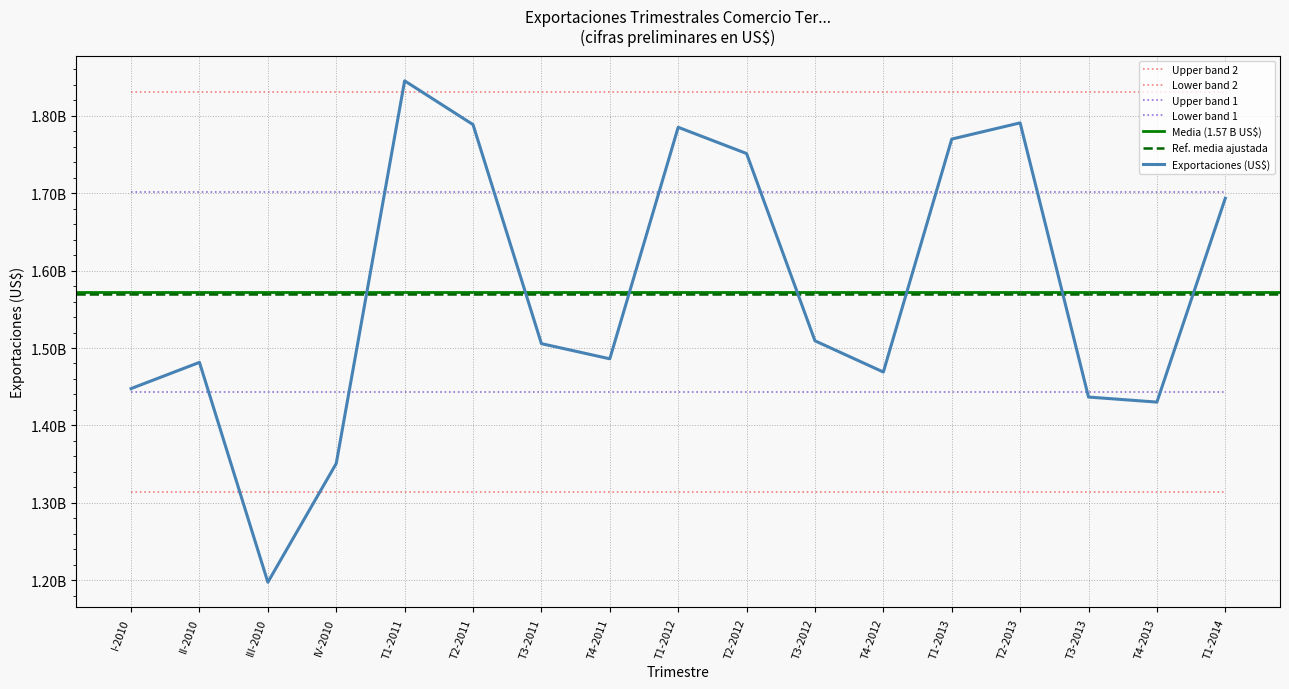

What is the sum of all values?

26737657463